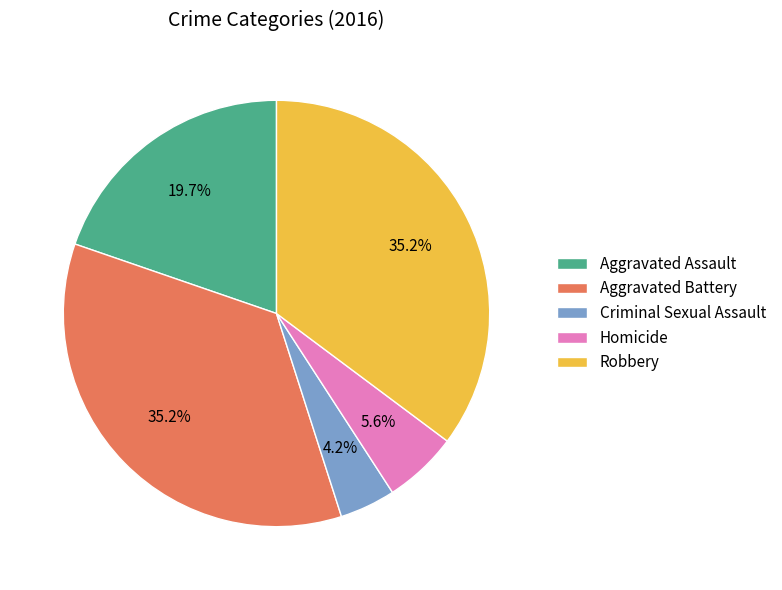

How many slices are in this pie chart?

5